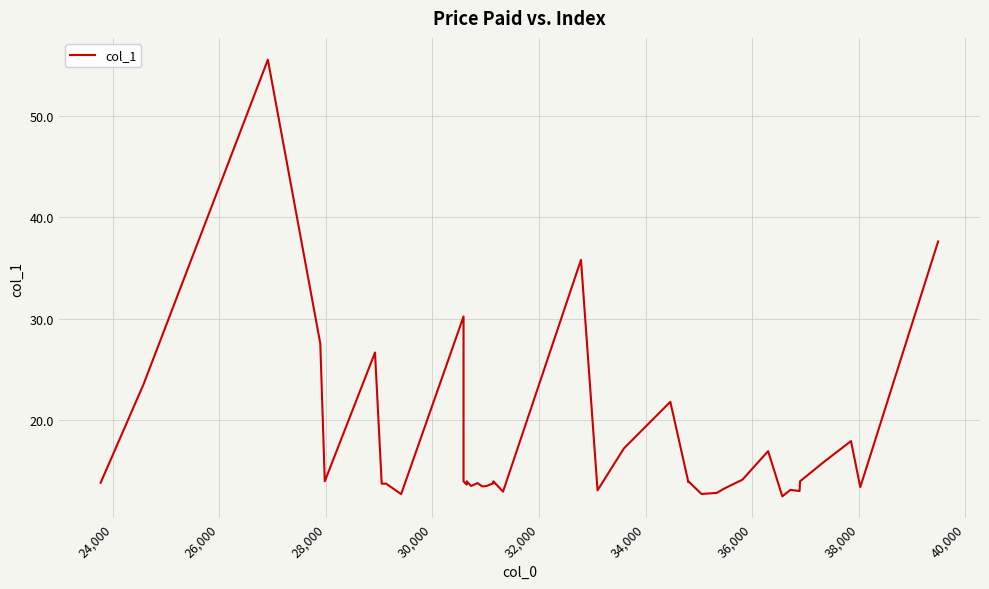

What is the minimum value shown in the chart?

12.5